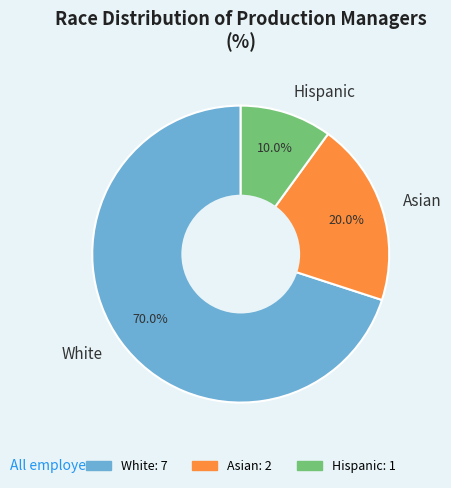

Between White and Hispanic, which is larger?

White